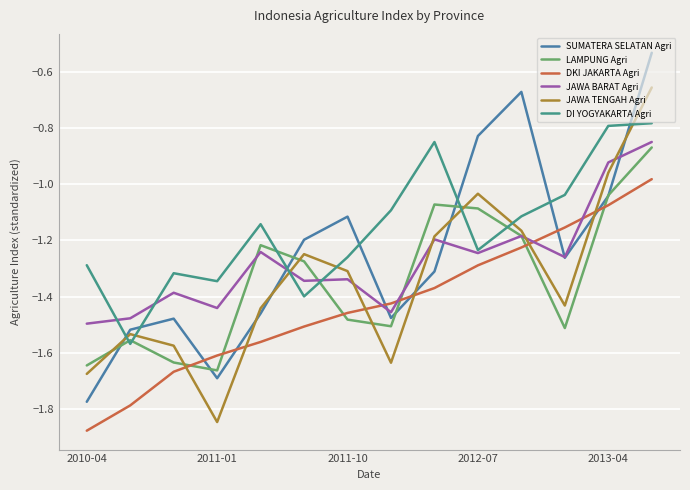

What are all the series names shown in the legend?

SUMATERA SELATAN Agri, LAMPUNG Agri, DKI JAKARTA Agri, JAWA BARAT Agri, JAWA TENGAH Agri, DI YOGYAKARTA Agri